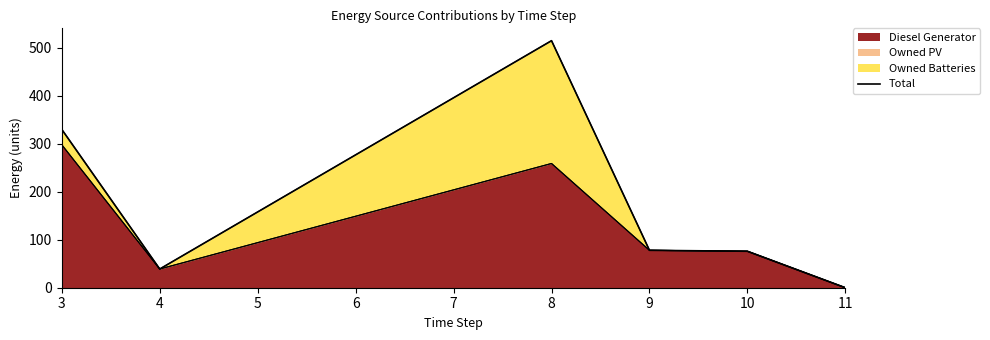

Reading left to right, extract all data points from this chart.

330.0	39.0	515.0	78.0	76.0	0.0